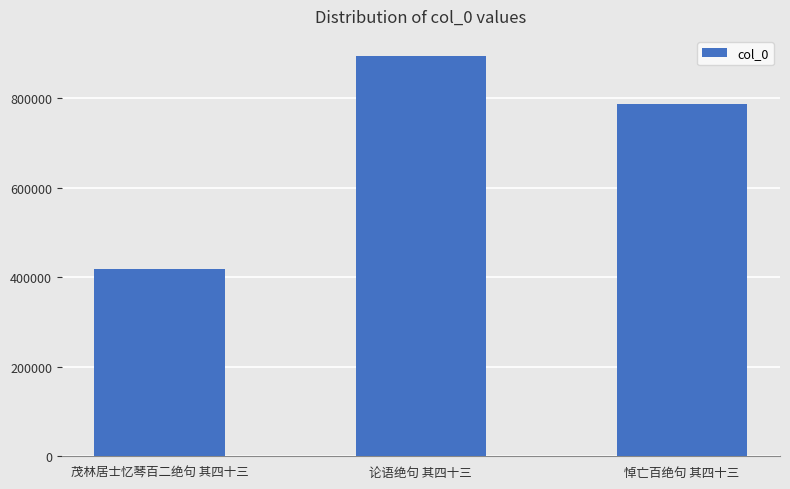

What is the maximum value shown in the chart?

894953